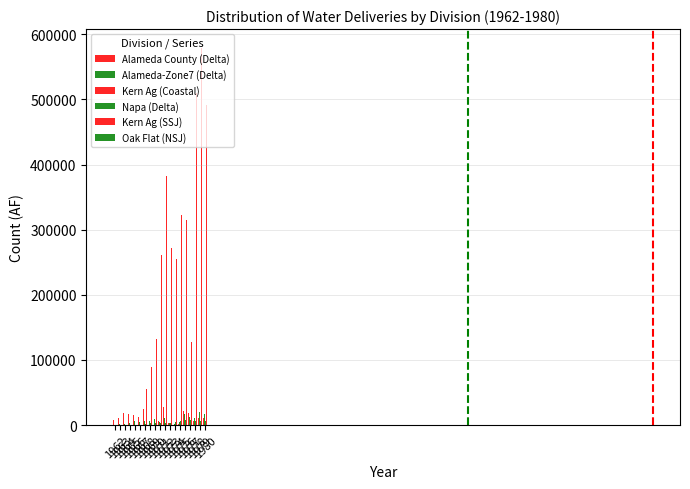

Reading right to left, extract all data points from this chart.

Alameda County (Delta): 11034	10874	5863	18840	21300	986	4	2521	27671	5961	0	813	24817	12882	14864	16407	19238	10914	8412
Alameda-Zone7 (Delta): 16790	19325	10984	12644	17131	4618	1314	2975	10489	5017	9249	6635	6133	4780	5511	2605	1673	1731	494
Kern Ag (Coastal): 97497	104017	81242	35504	78358	74516	68474	69227	107850	98481	71910	52094	71657	0	0	0	0	0	0
Napa (Delta): 6707	6561	6034	8226	7122	6840	4870	3792	3647	2521	3618	2687	1214	0	0	0	0	0	0
Kern Ag (SSJ): 491060	579032	509210	127921	314173	321775	254818	272242	382931	261670	132724	89171	55727	0	0	0	0	0	0
Oak Flat (NSJ): 5700	6149	3906	1472	4112	3576	3471	3214	8166	7212	5911	3016	3084	0	0	0	0	0	0